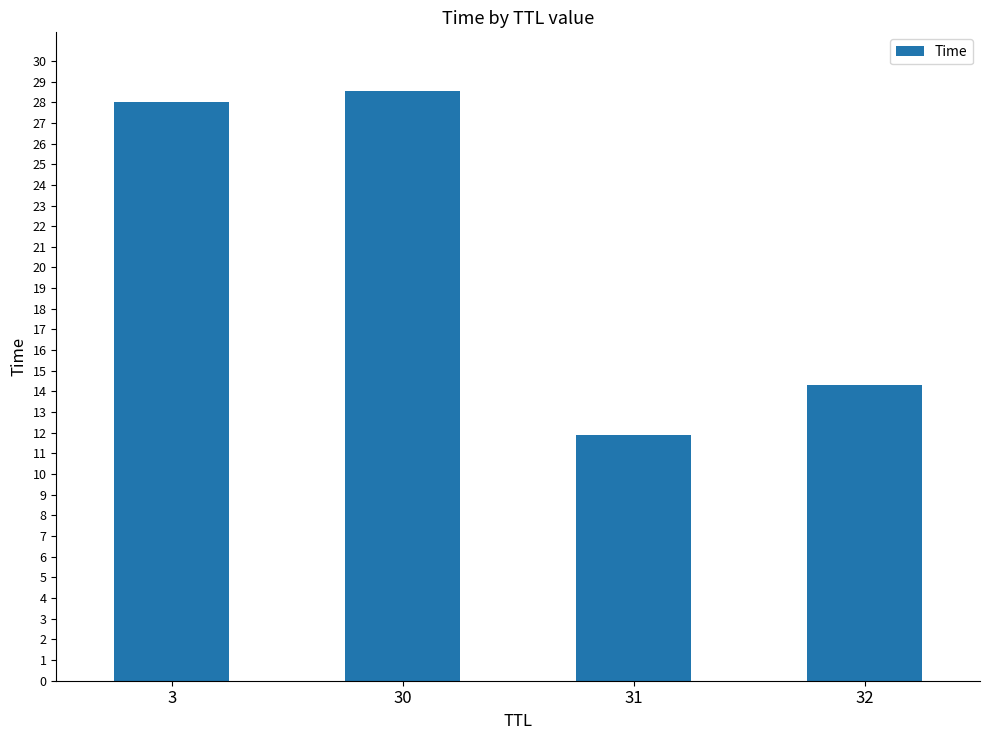

Which category has the lowest value across all series?

31